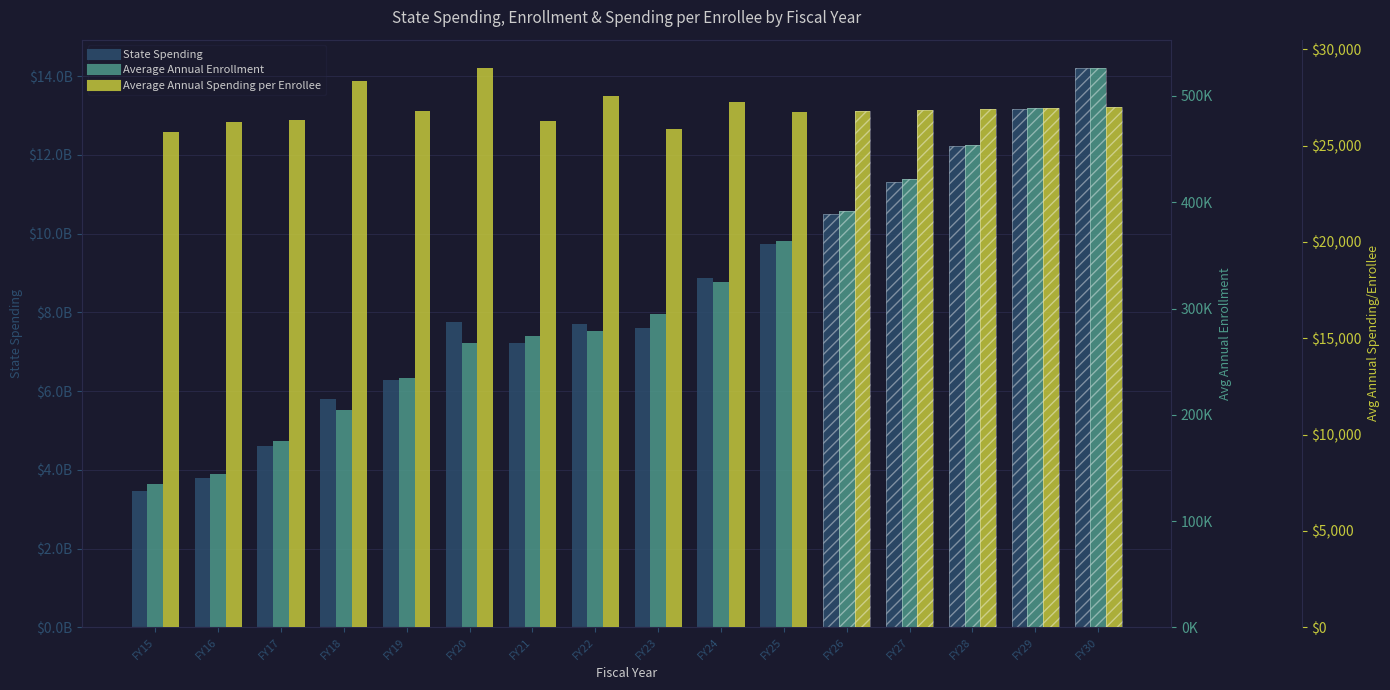

Reading left to right, transcribe all the data shown in this chart.

State Spending: 3471000000.0	3793000000.0	4612000000.0	5812000000.0	6285000000.0	7765000000.0	7215000000.0	7697000000.0	7614000000.0	8865000000.0	9728000000.0	10495013109.8	11322502073.8	12215235166.5	13178356621.2	14217416273.1
Average Annual Enrollment: 135152.9	144672.0	175045.3	204796.8	234696.4	267329.3	274331.9	279188.8	294392.4	324988.4	363780.0	391718.3	421802.3	454196.7	489079.0	526640.3
Average Annual Spending per Enrollee: 25682.0	26217.9	26347.5	28379.3	26779.3	29046.6	26300.3	27569.2	25863.4	27277.9	26741.4	26792.2	26843.2	26894.2	26945.3	26996.4